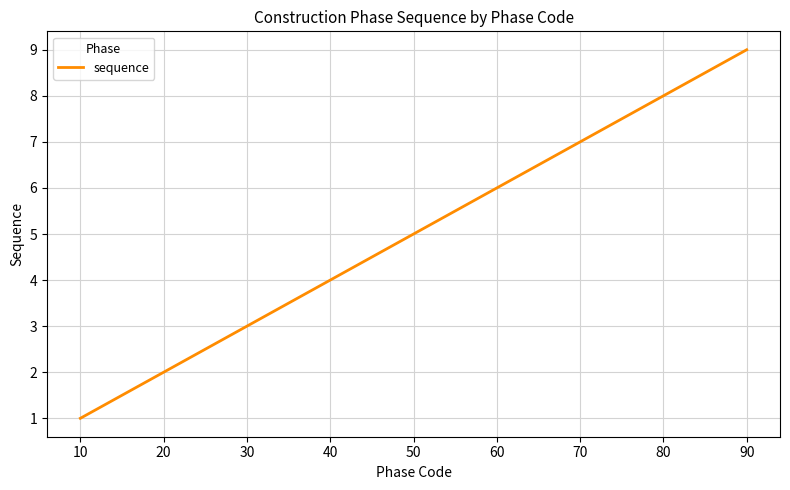

Where is the data nearest to the value 5?

50